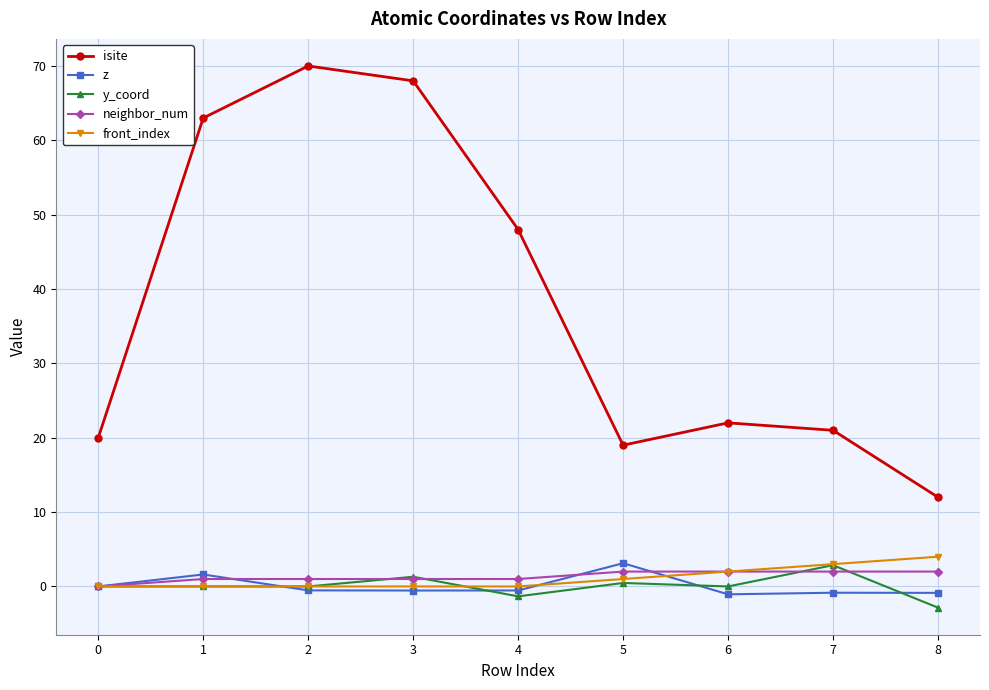

True or false: isite and z intersect in this chart.

False